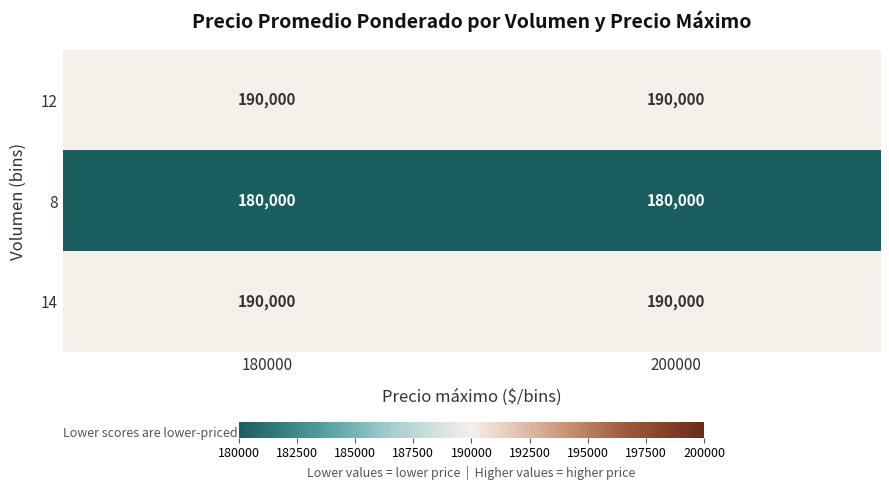

What is the average value of the 12 series?

190000